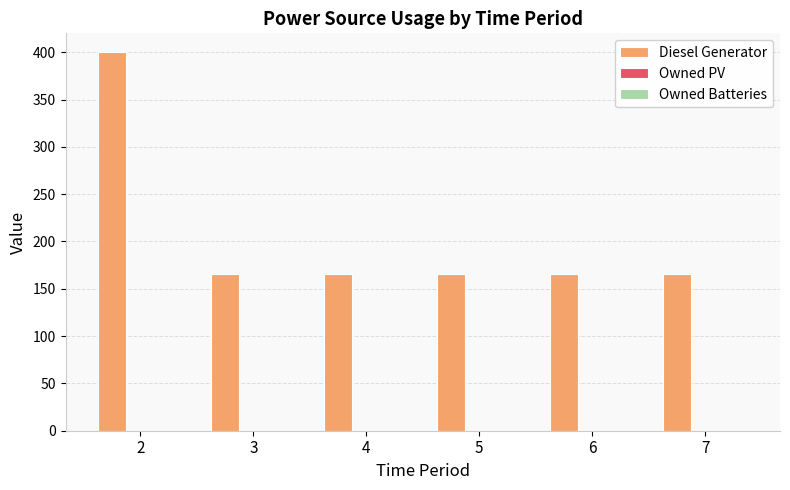

Are the bars horizontal?

No